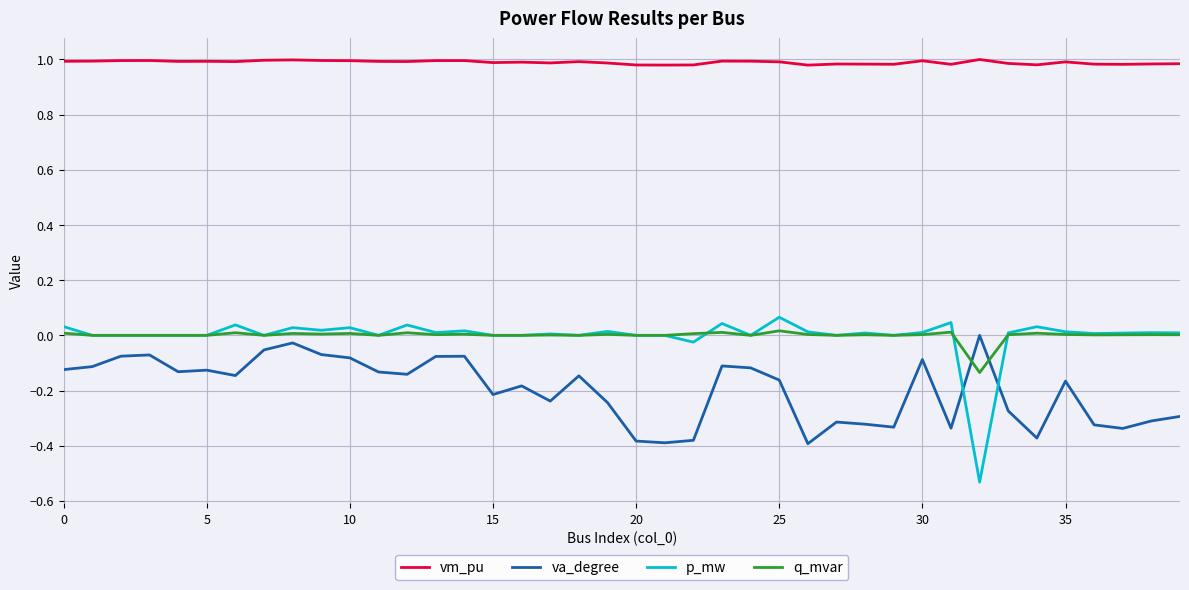

True or false: vm_pu and q_mvar cross at least once.

False